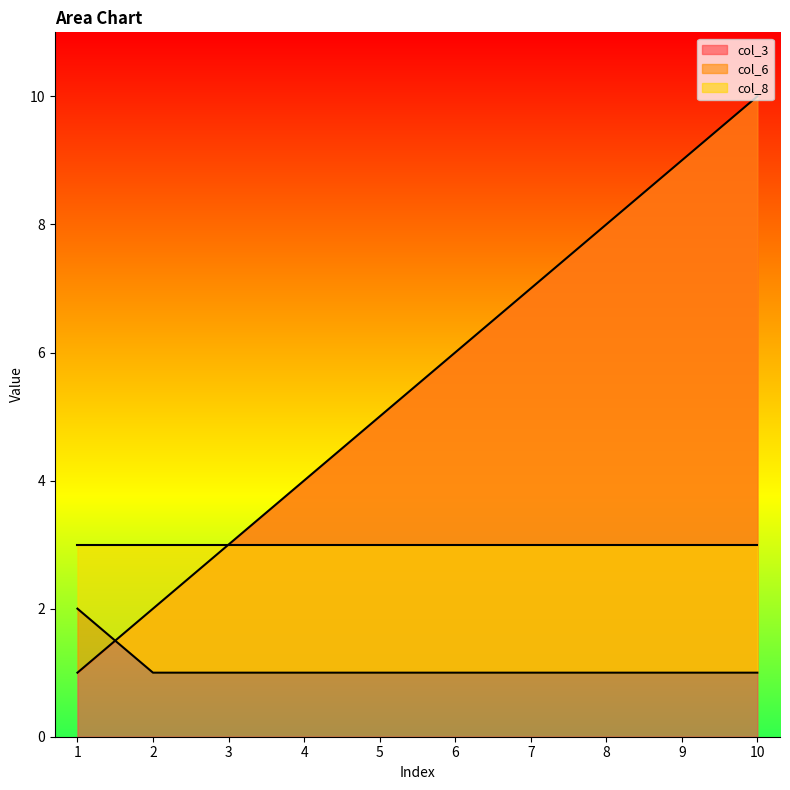

Which has a higher value, 10 or 9?

10